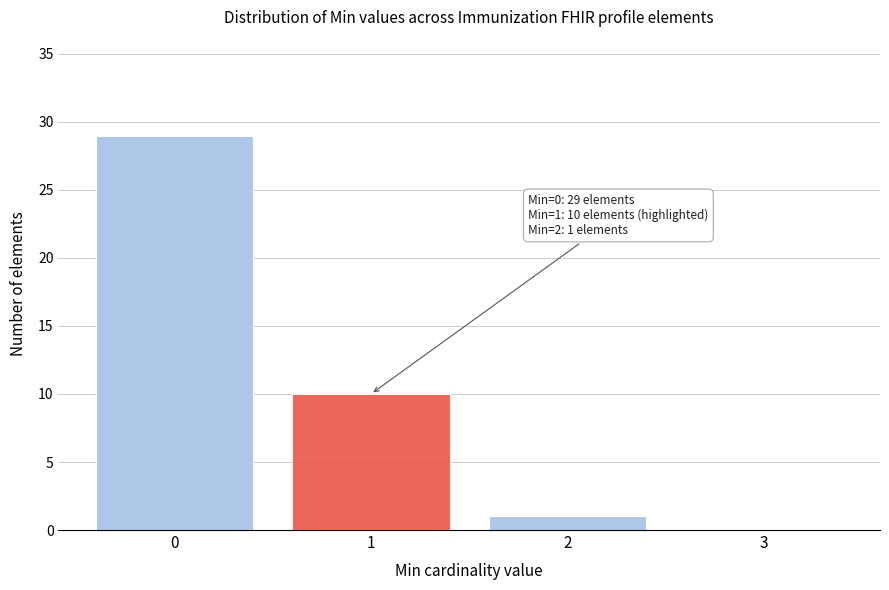

Over which range of the x-axis is the bar tallest?

-0.5 to 0.5